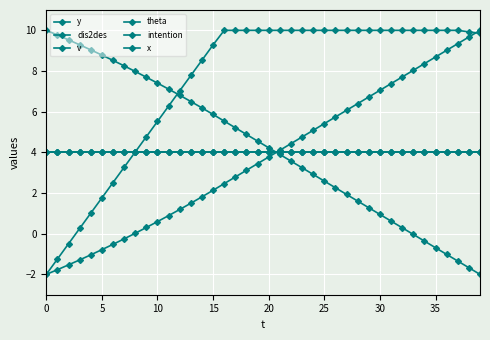

Is this an area chart (filled region under the line)?

No